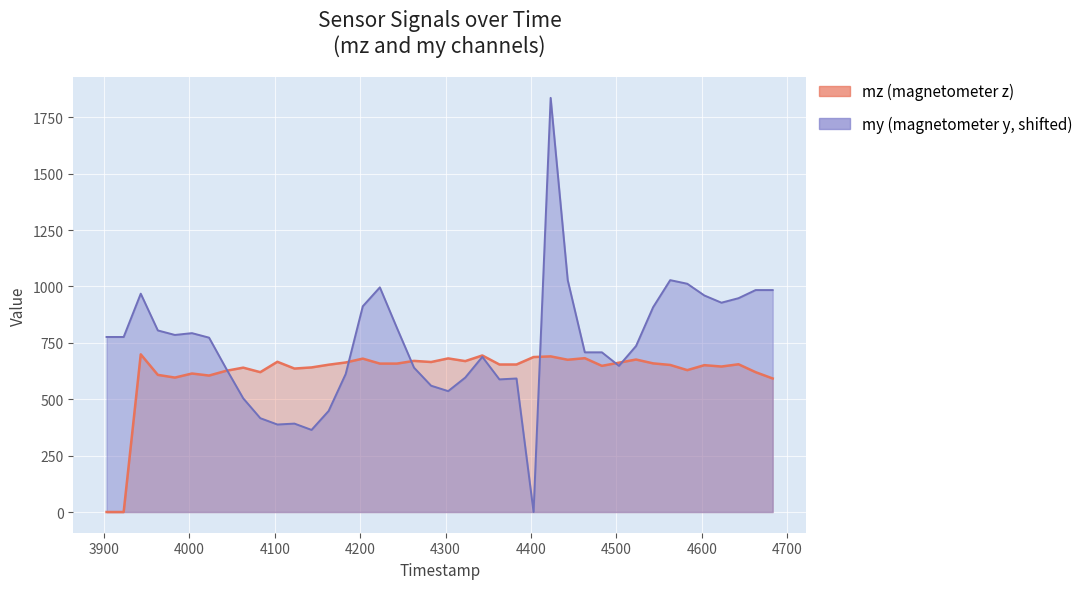

At which label does my first exceed 773?

3903